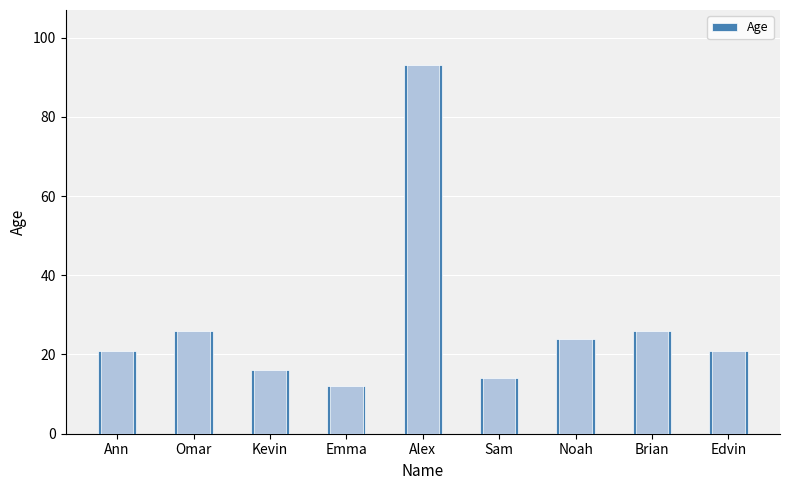

List the labels in order of value, largest first.

Alex, Omar, Brian, Noah, Ann, Edvin, Kevin, Sam, Emma